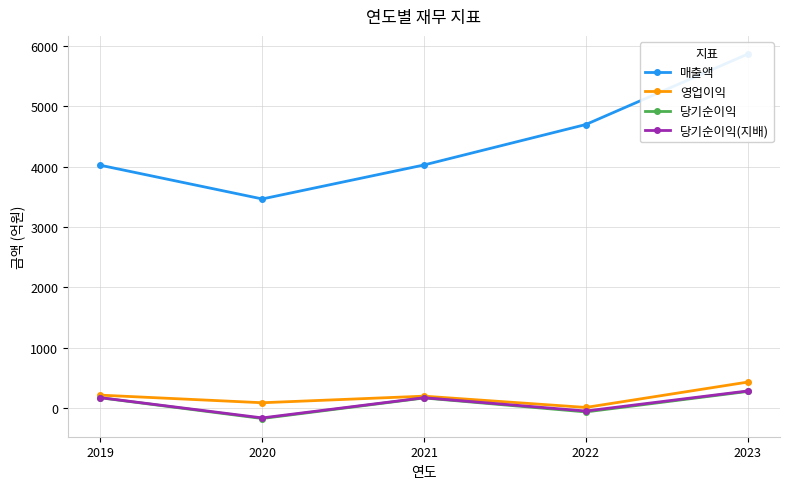

Does the chart display data point markers on the line(s)?

Yes